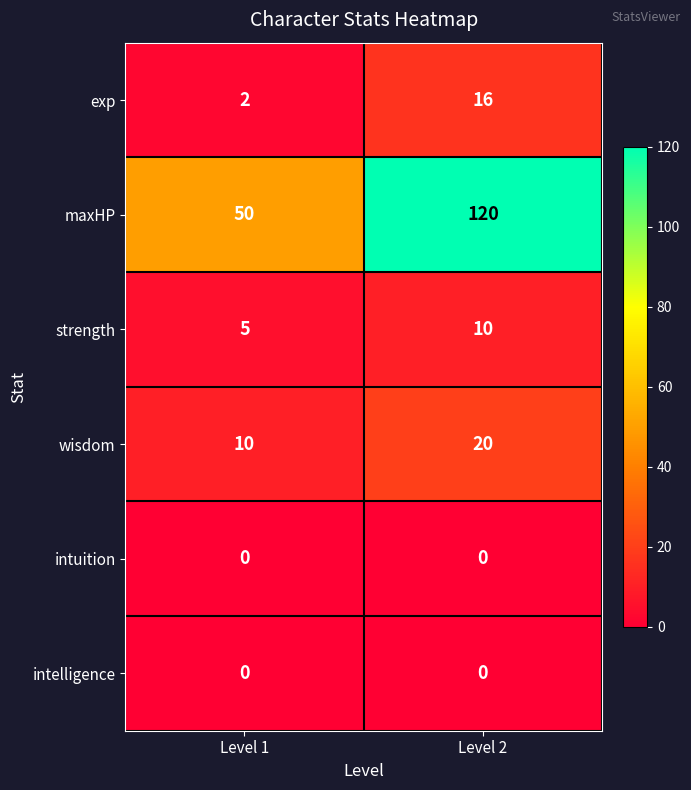

List the labels in order of wisdom value, smallest first.

Level 1, Level 2